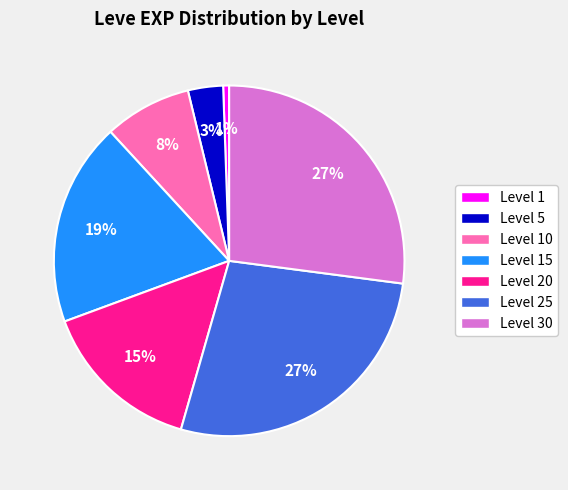

Is there any slice that represents more than half of the pie?

No